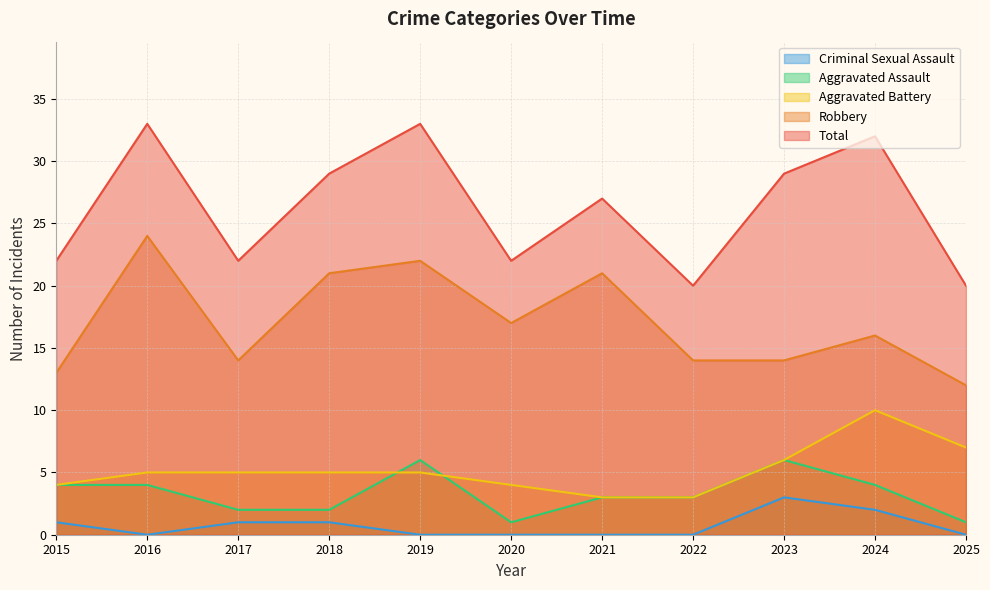

Where is the first local minimum for Criminal Sexual Assault?

2016